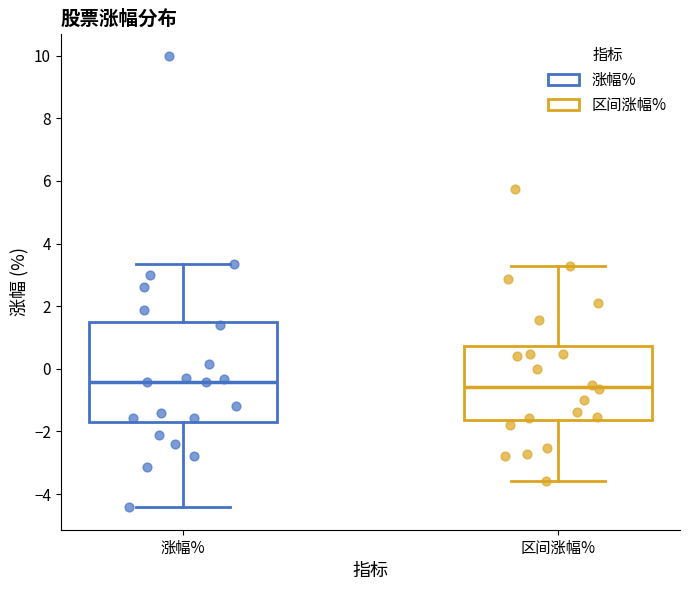

Which box is the tallest, from its lower edge to its upper edge?

涨幅%